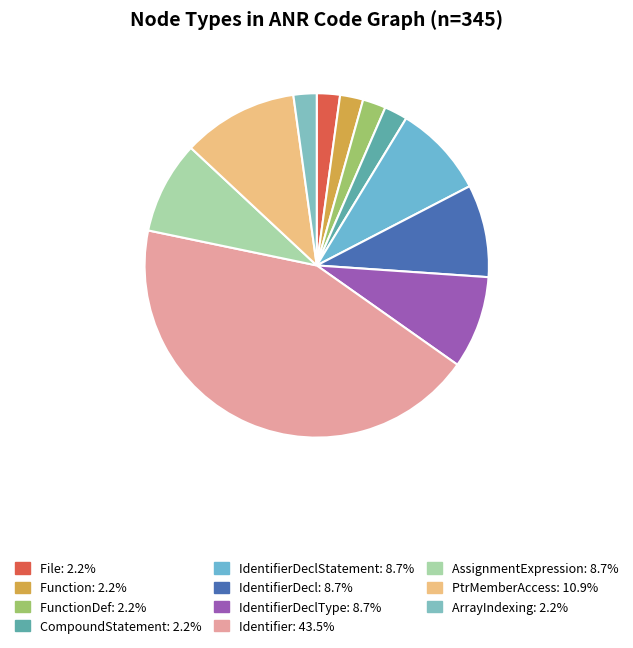

How many slices are in this pie chart?

11